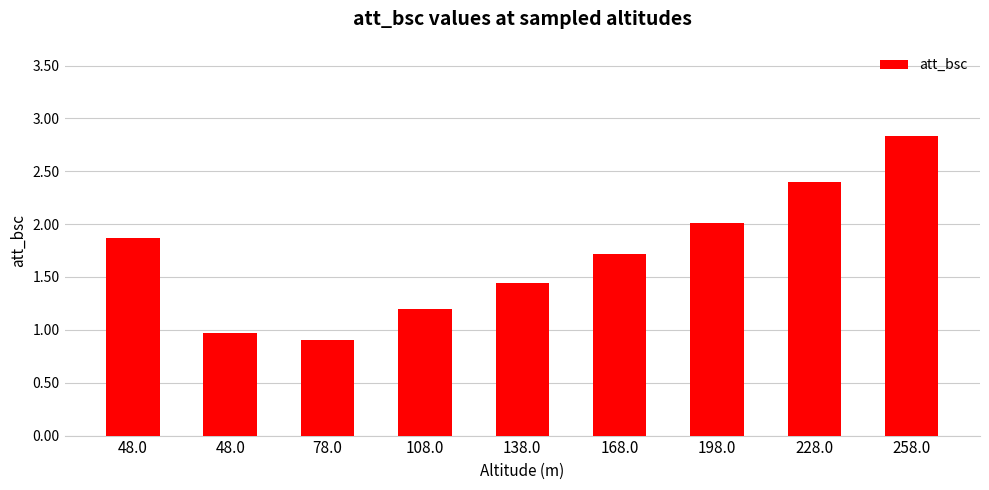

Does the chart contain any negative values?

No